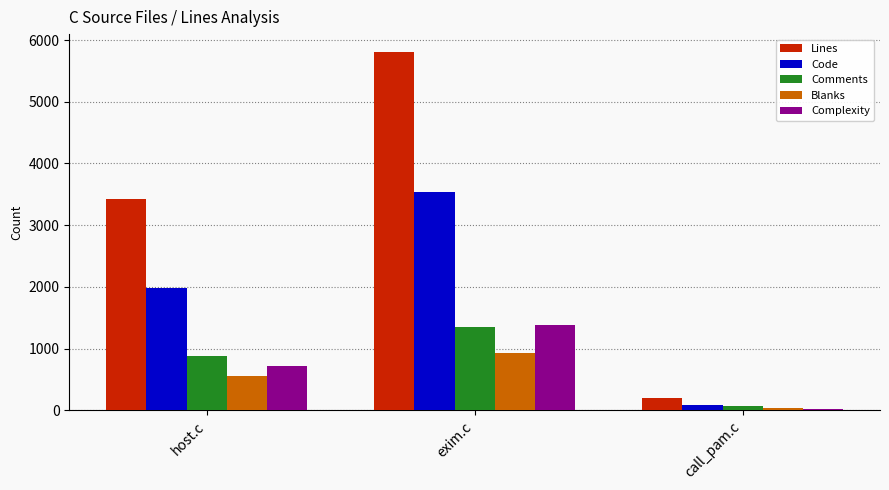

Reading left to right, extract all data points from this chart.

Lines: host.c=3421	exim.c=5807	call_pam.c=204
Code: host.c=1978	exim.c=3532	call_pam.c=91
Comments: host.c=883	exim.c=1353	call_pam.c=70
Blanks: host.c=560	exim.c=922	call_pam.c=43
Complexity: host.c=710	exim.c=1377	call_pam.c=20